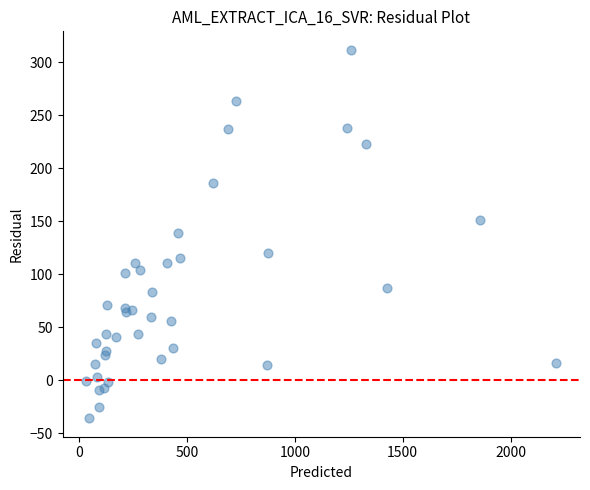

What is the range of Y values (max minus min)?

348